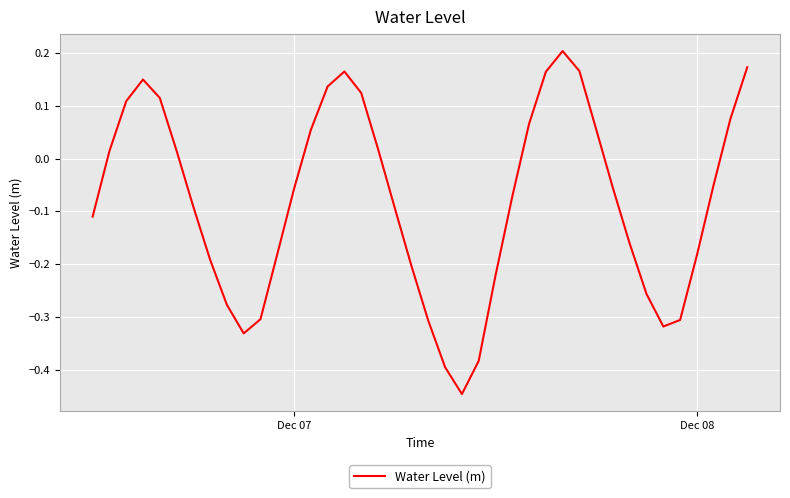

What is the difference between the maximum and minimum values?

0.7